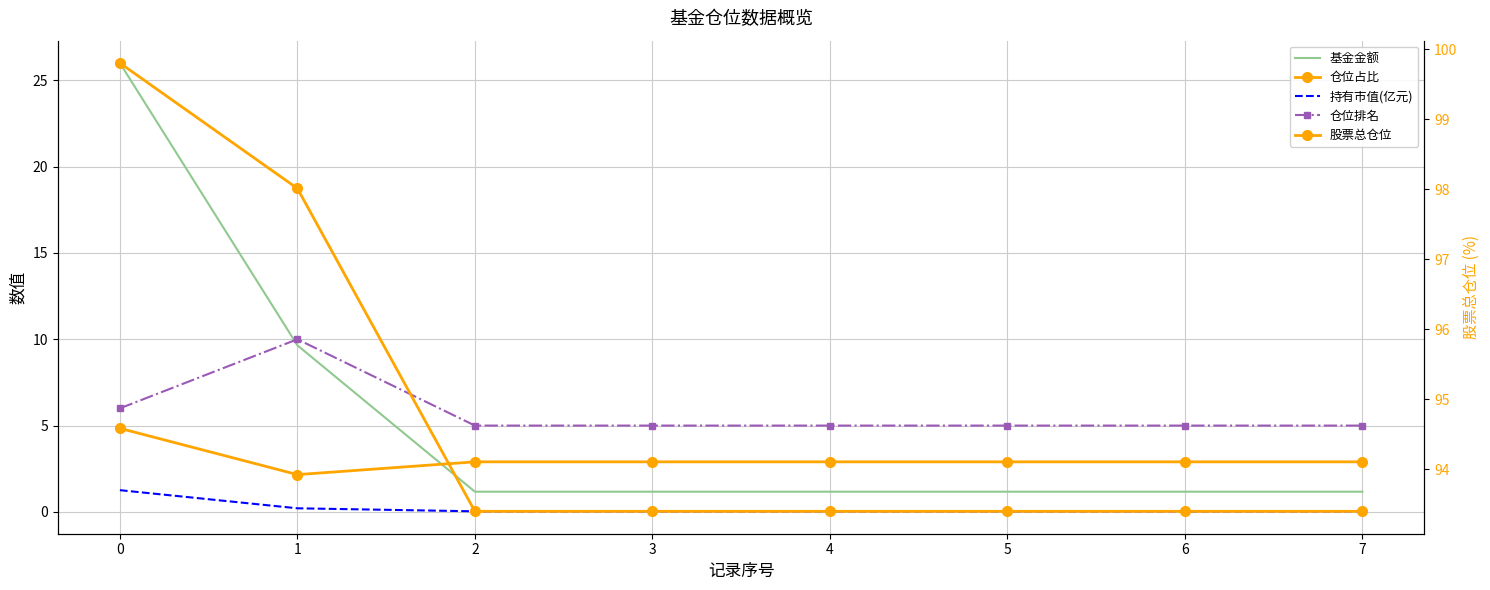

Is it true that 基金金额 equals 0.5 at 6?

False